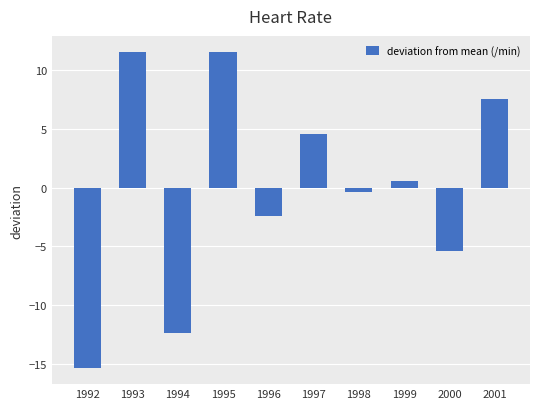

Reading left to right, what are all the values shown in this chart?

-15.4	11.6	-12.4	11.6	-2.4	4.6	-0.4	0.6	-5.4	7.6